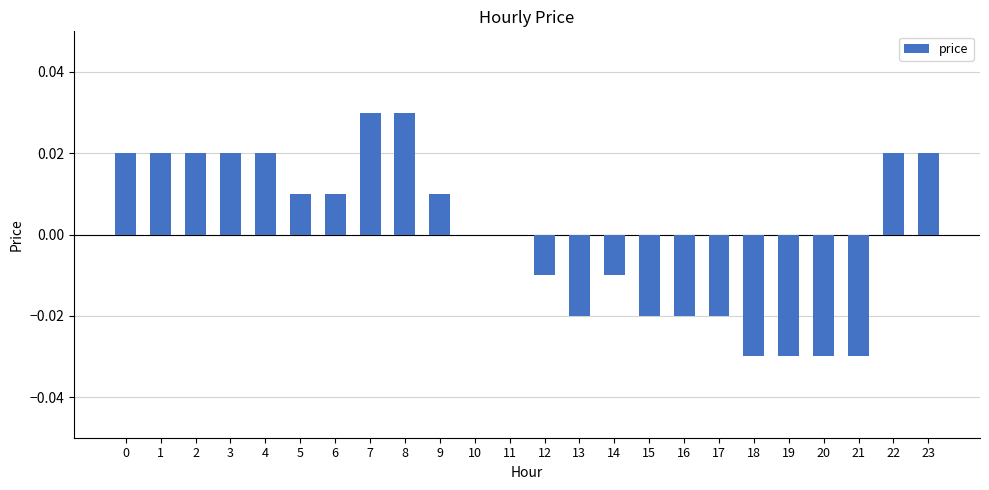

Is it true that the value at 23 is 0.0?

True